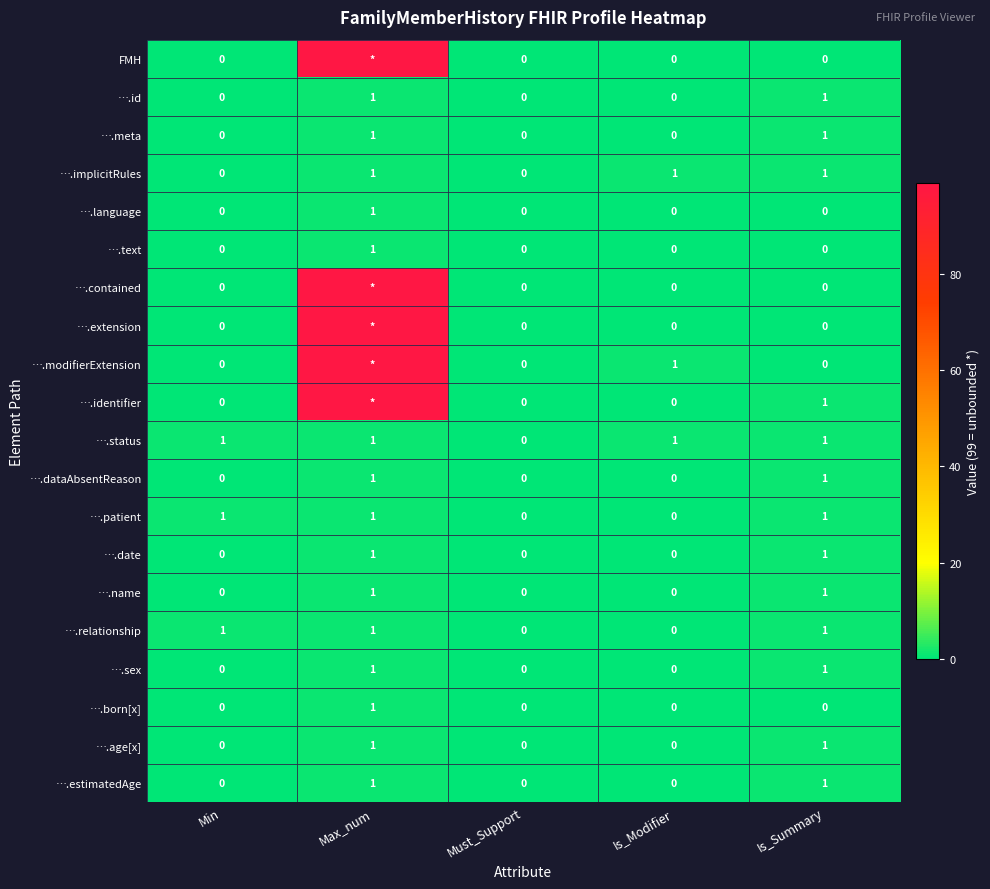

What is the spread (max minus min) of values at Max_num?

98